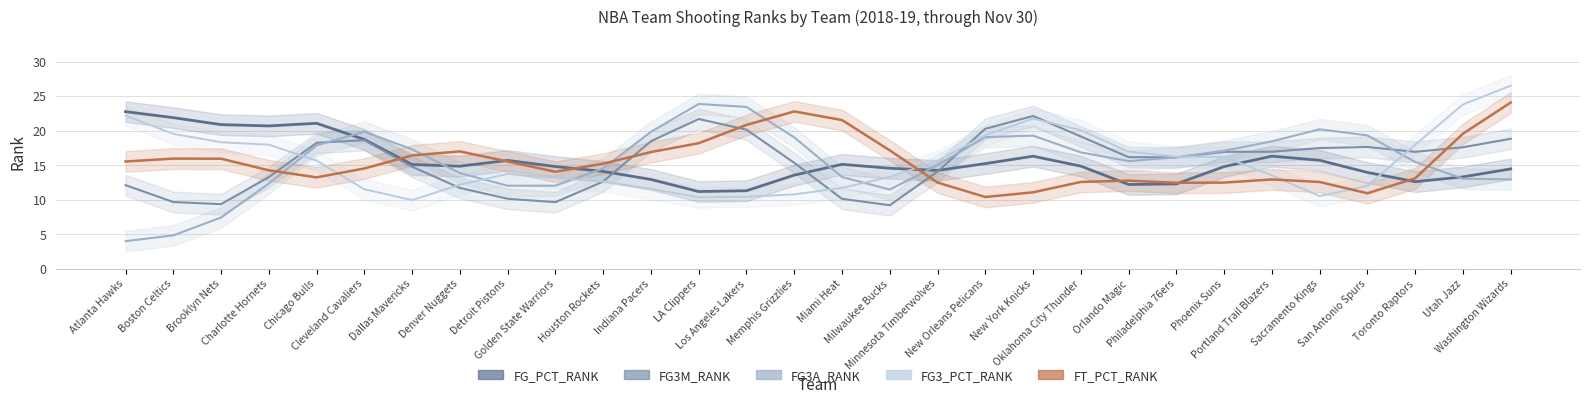

What is the sum of all FG_PCT_RANK values?

465.0